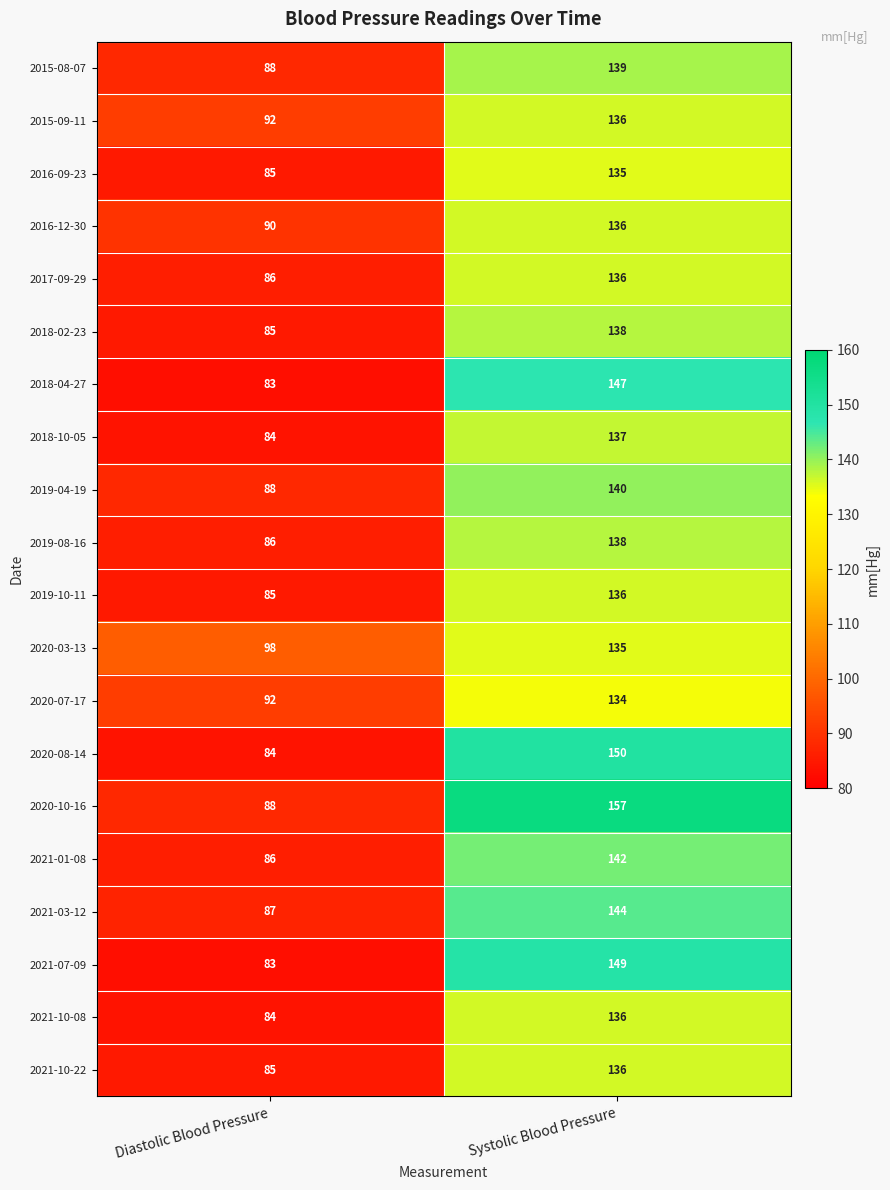

What is the sum of the 2016-12-30 values at Diastolic Blood Pressure and Systolic Blood Pressure?

226